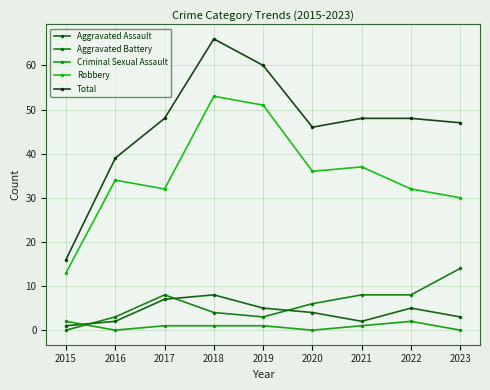

Reading left to right, extract all data points from this chart.

Aggravated Assault: 1	2	7	8	5	4	2	5	3
Aggravated Battery: 0	3	8	4	3	6	8	8	14
Criminal Sexual Assault: 2	0	1	1	1	0	1	2	0
Robbery: 13	34	32	53	51	36	37	32	30
Total: 16	39	48	66	60	46	48	48	47